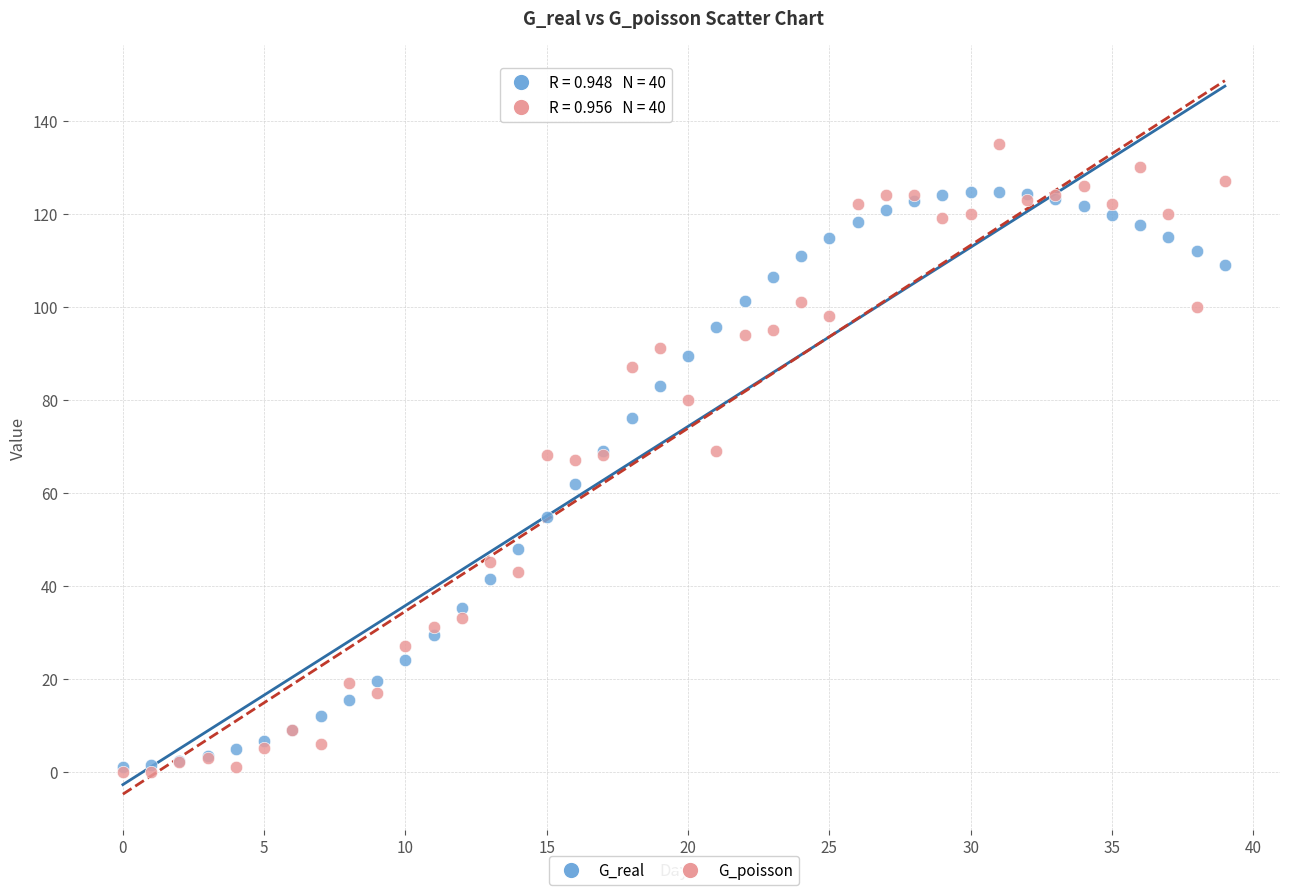

Which series has the largest Y range (max minus min)?

G_poisson